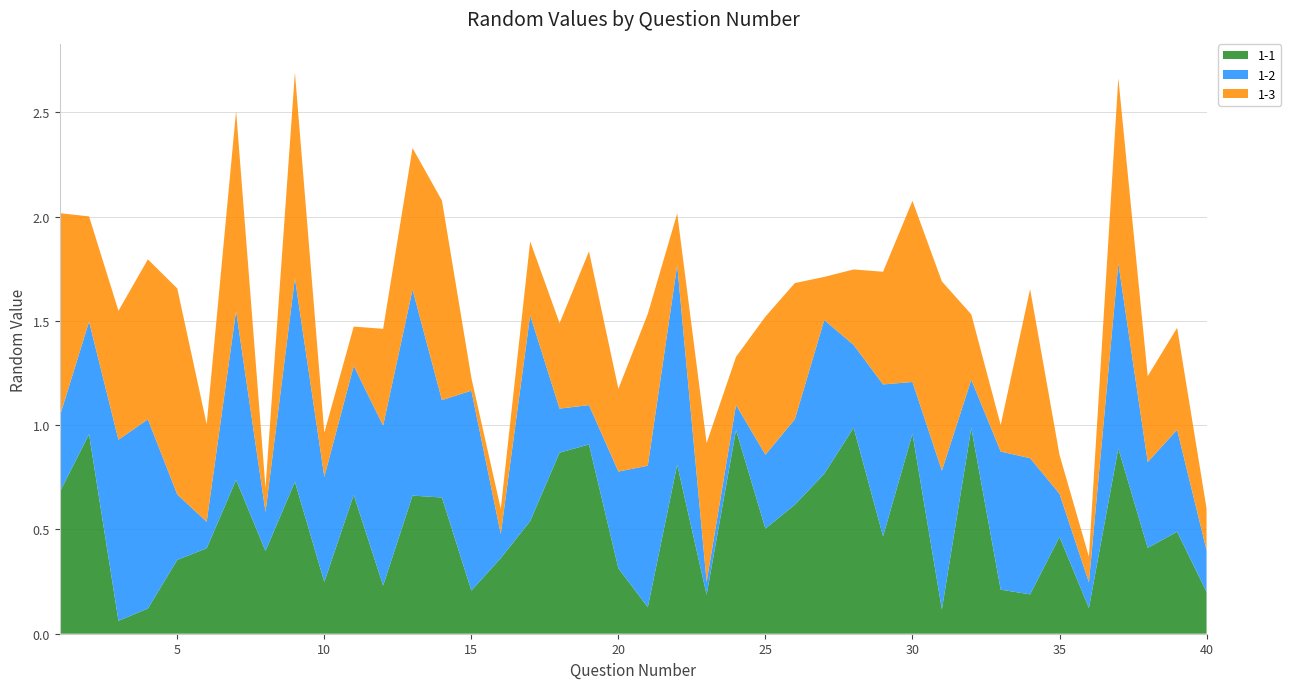

Reading left to right, transcribe all the data shown in this chart.

1-1: 1=0.7	2=1.0	3=0.1	4=0.1	5=0.4	6=0.4	7=0.7	8=0.4	9=0.7	10=0.2	11=0.7	12=0.2	13=0.7	14=0.7	15=0.2	16=0.4	17=0.5	18=0.9	19=0.9	20=0.3	21=0.1	22=0.8	23=0.2	24=1.0	25=0.5	26=0.6	27=0.8	28=1.0	29=0.5	30=1.0	31=0.1	32=1.0	33=0.2	34=0.2	35=0.5	36=0.1	37=0.9	38=0.4	39=0.5	40=0.2
1-2: 1=0.4	2=0.5	3=0.9	4=0.9	5=0.3	6=0.1	7=0.8	8=0.2	9=1.0	10=0.5	11=0.6	12=0.8	13=1.0	14=0.5	15=1.0	16=0.1	17=1.0	18=0.2	19=0.2	20=0.5	21=0.7	22=1.0	23=0.1	24=0.1	25=0.4	26=0.4	27=0.7	28=0.4	29=0.7	30=0.2	31=0.7	32=0.2	33=0.7	34=0.7	35=0.2	36=0.1	37=0.9	38=0.4	39=0.5	40=0.2
1-3: 1=1.0	2=0.5	3=0.6	4=0.8	5=1.0	6=0.5	7=1.0	8=0.1	9=1.0	10=0.2	11=0.2	12=0.5	13=0.7	14=1.0	15=0.1	16=0.1	17=0.4	18=0.4	19=0.7	20=0.4	21=0.7	22=0.2	23=0.7	24=0.2	25=0.7	26=0.7	27=0.2	28=0.4	29=0.5	30=0.9	31=0.9	32=0.3	33=0.1	34=0.8	35=0.2	36=0.1	37=0.9	38=0.4	39=0.5	40=0.2